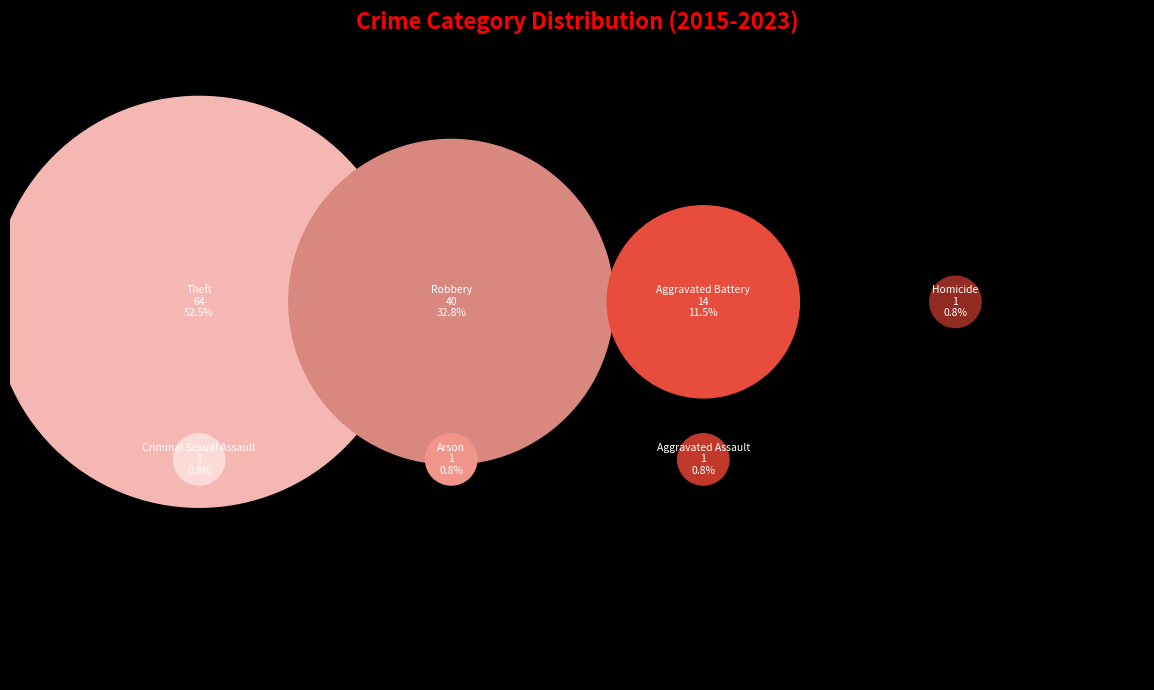

Is it true that Criminal Sexual Assault is 1% of the pie?

True